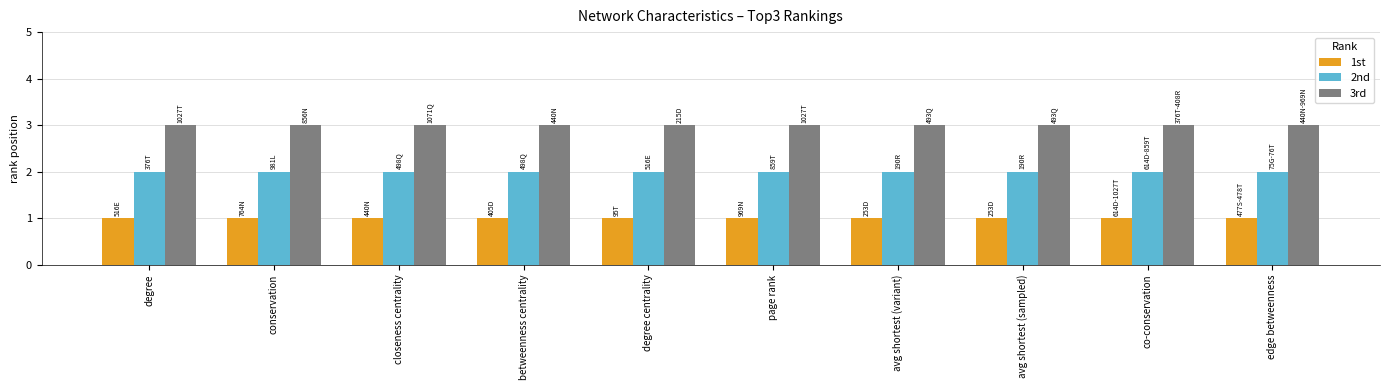

The value of 1st at conservation is 2. True or false?

False